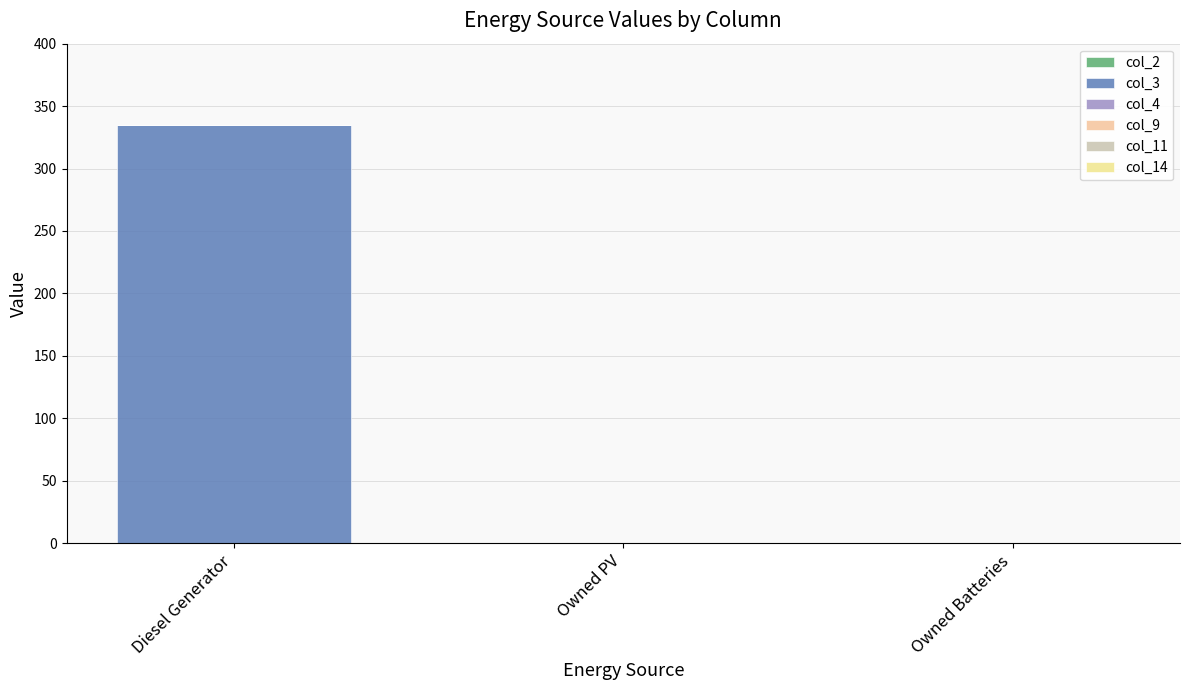

How many categories are shown in the chart?

3